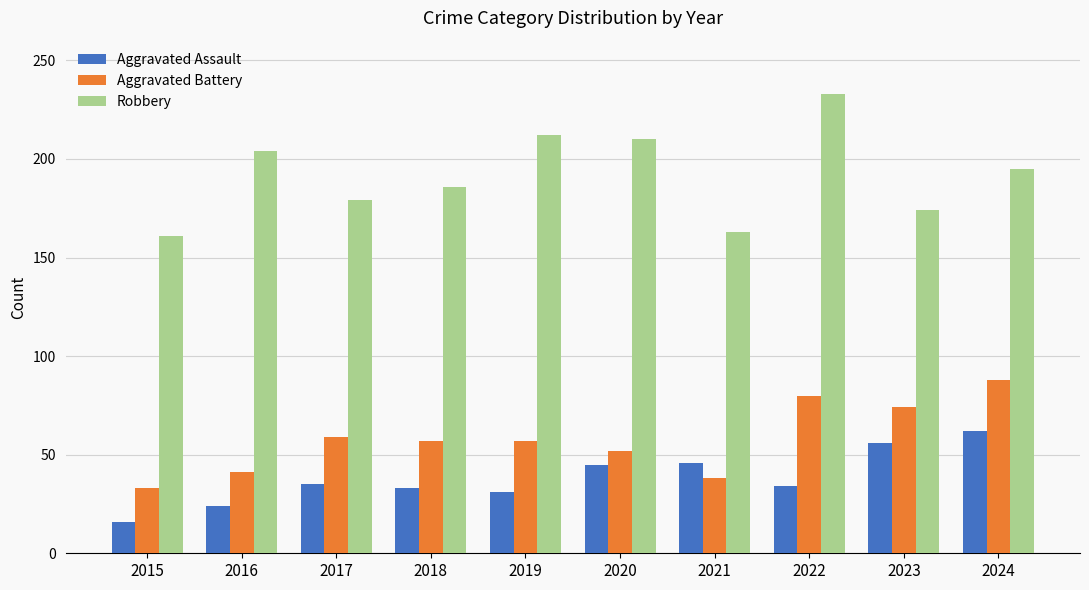

Is the value of Aggravated Battery at 2015 greater than the value of Aggravated Assault at 2023?

No